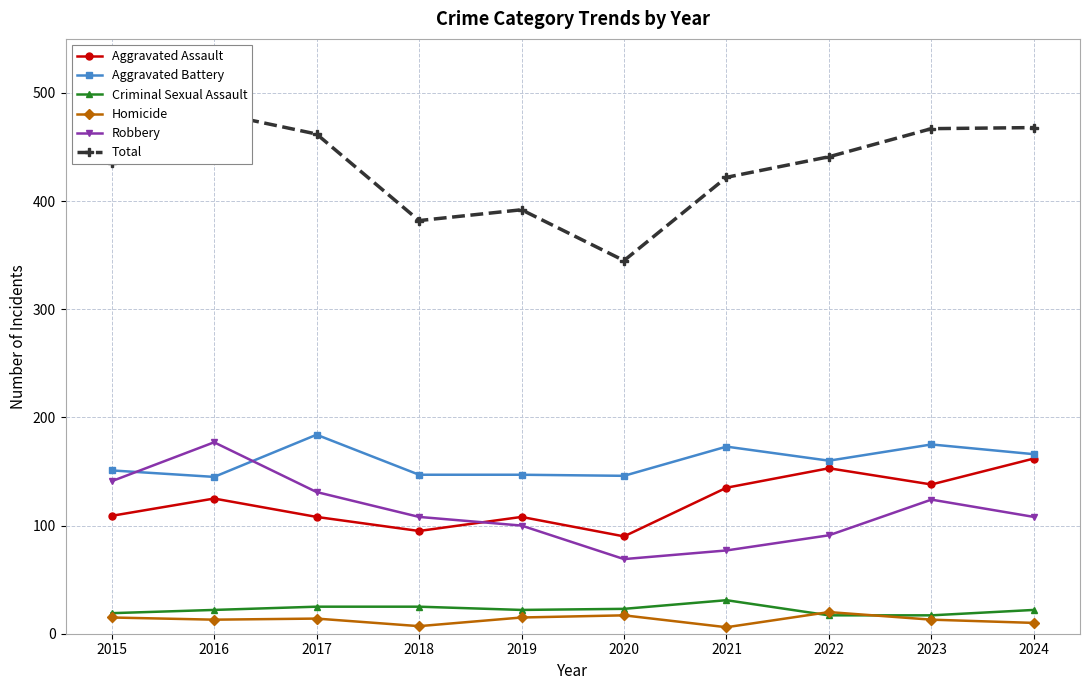

Which has a higher value, 2021 or 2016?

2021